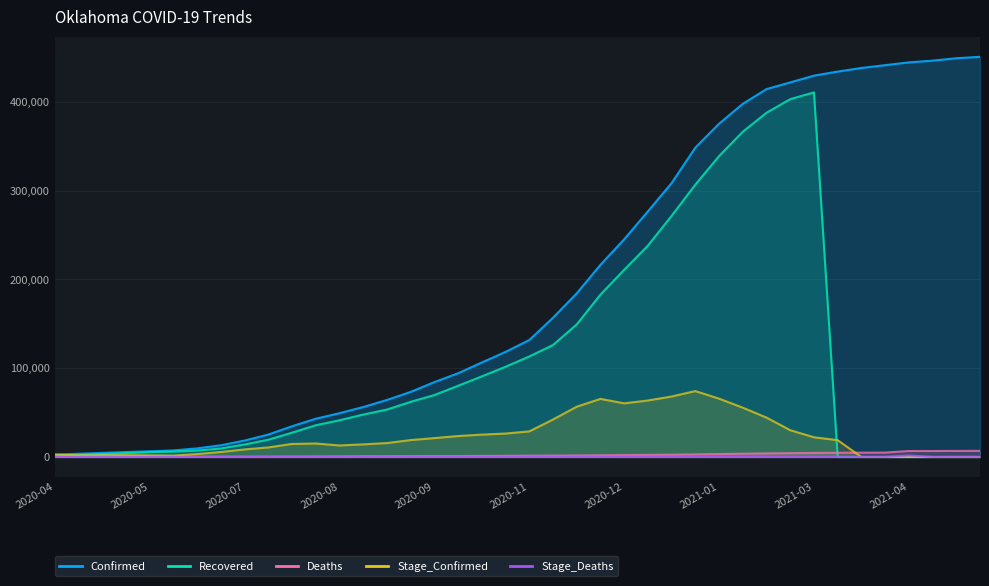

What is the label of the 8th point from the right?

2021-03